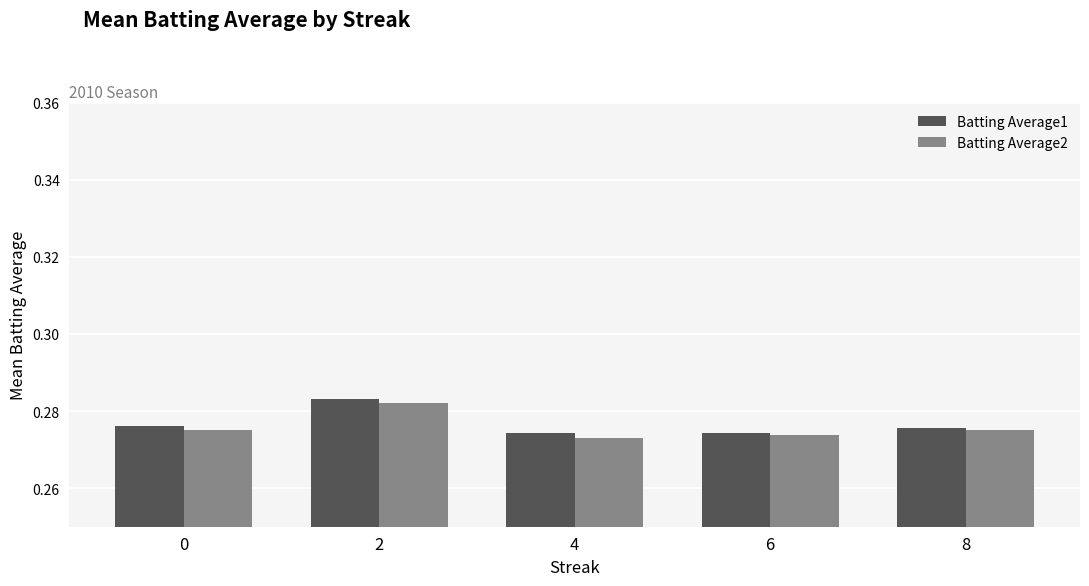

Between 0 and 2, which series saw the biggest shift?

Batting Average1